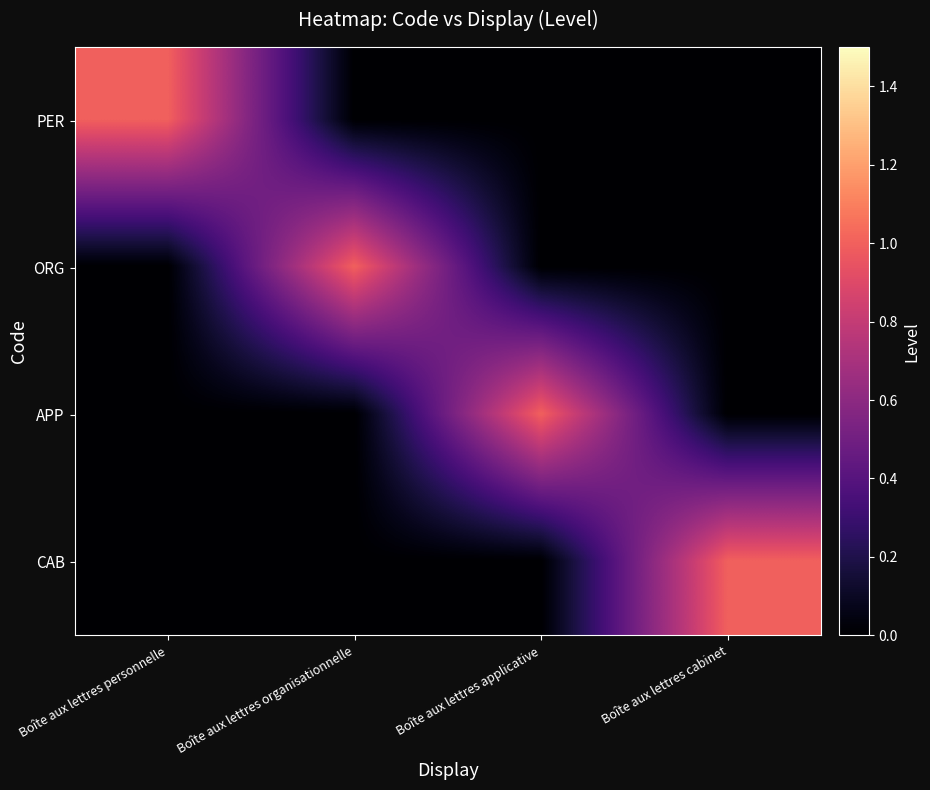

What is the maximum value shown in the chart?

1